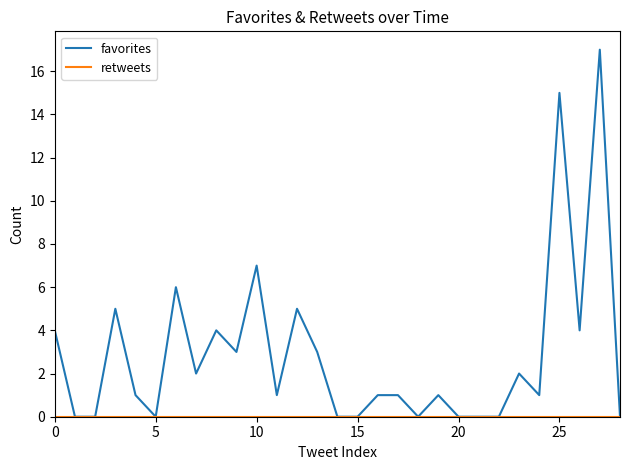

What is the highest value of the favorites series?

17